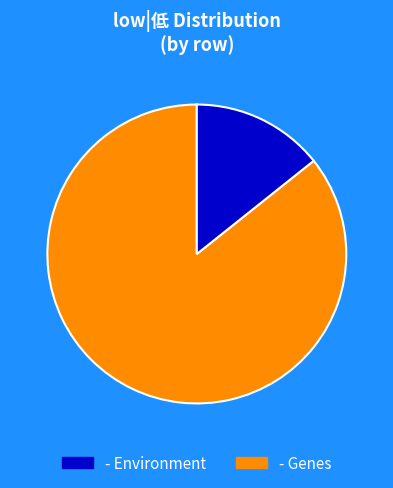

How many segments does this pie chart have?

2